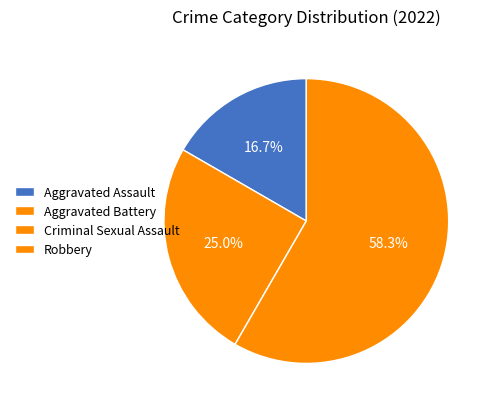

What is the total percentage of Criminal Sexual Assault and Aggravated Assault?

16.7%